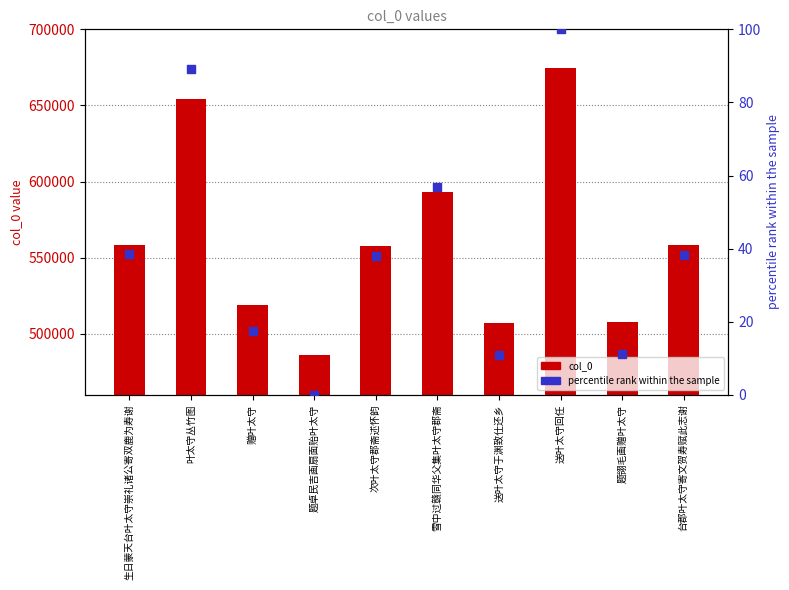

Which series reaches the minimum Y coordinate?

percentile rank within the sample